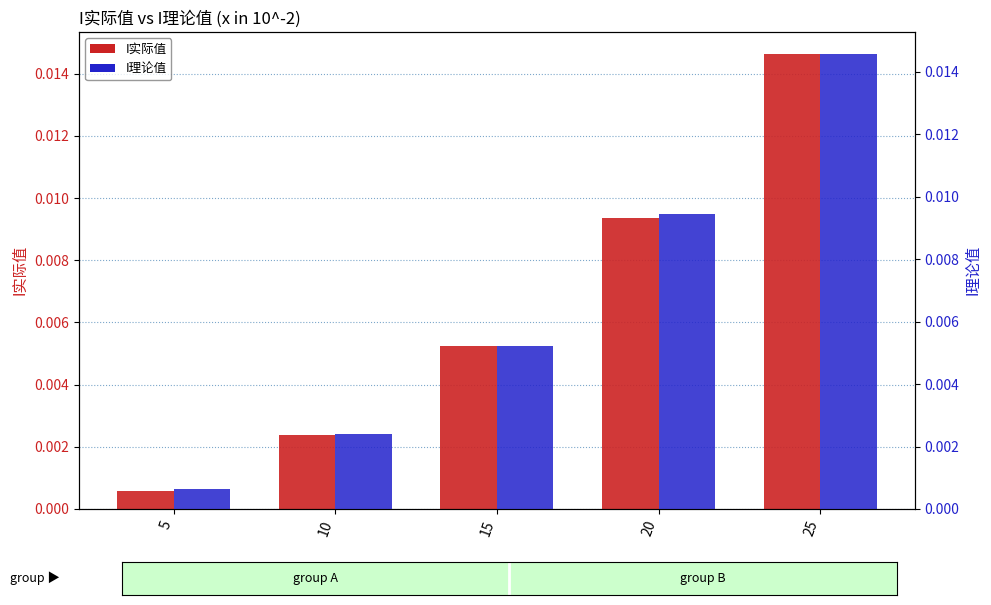

True or false: I实际值 has a value of 0.0 at 15.

True